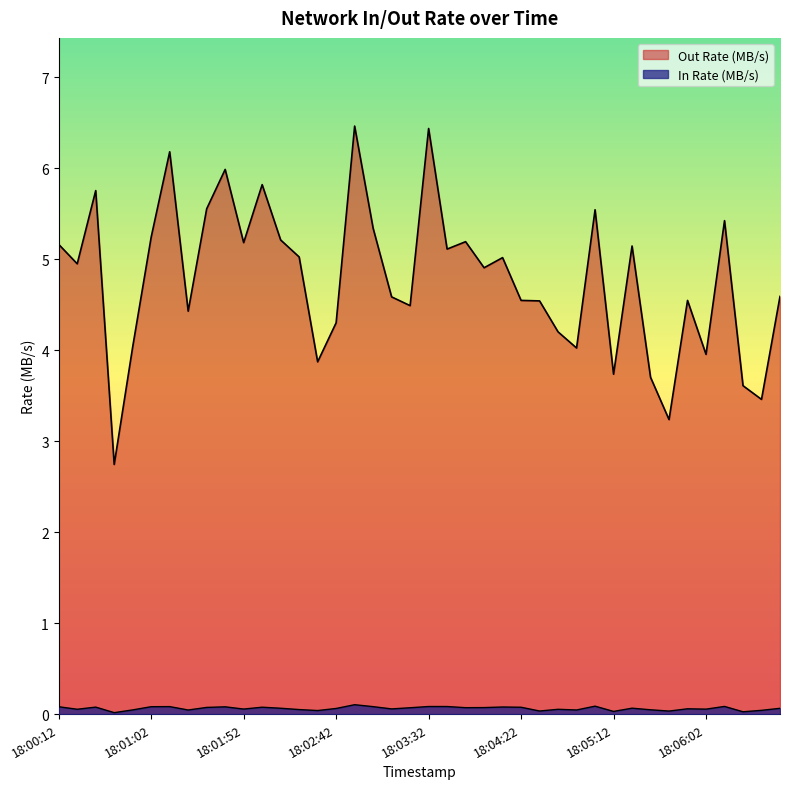

The value of Out Rate (MB/s) at 18:02:52 is 11.0. True or false?

False